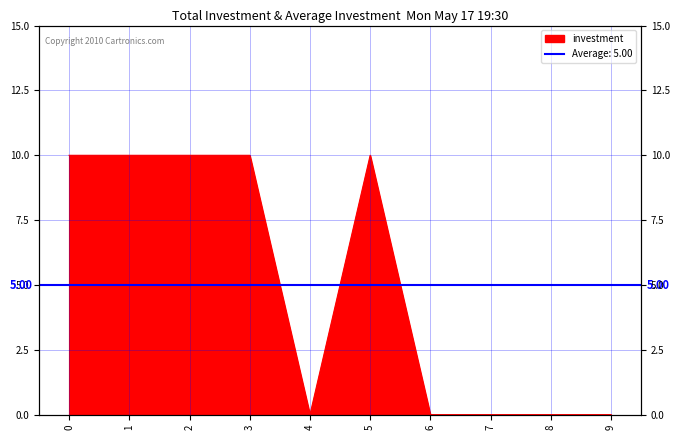

Where is the first local minimum?

4